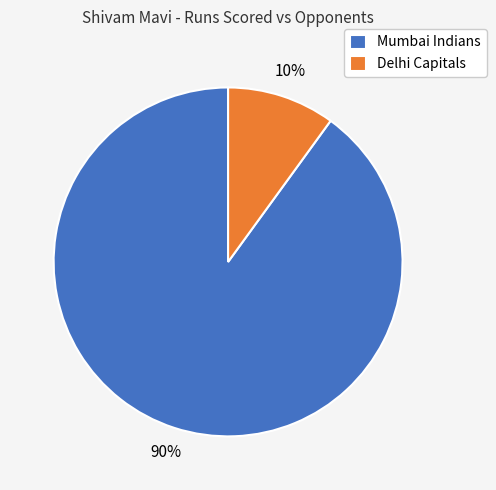

Which has a higher value, Delhi Capitals or Mumbai Indians?

Mumbai Indians